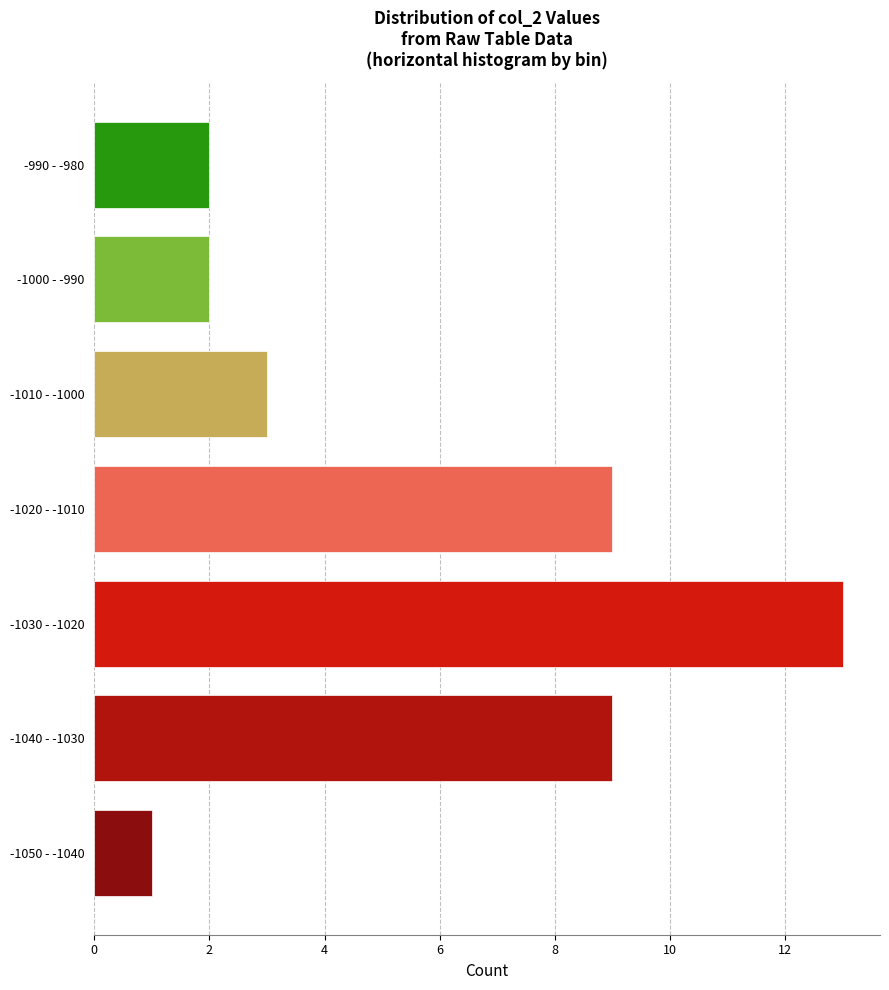

Reading bottom to top, what are all the values shown in this chart?

1	9	13	9	3	2	2